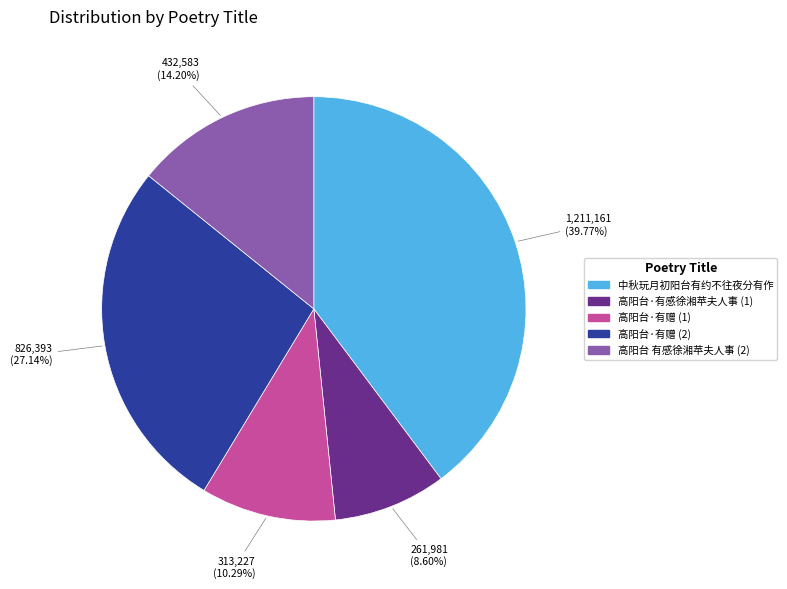

To the nearest percent, what is the average slice percentage?

20%